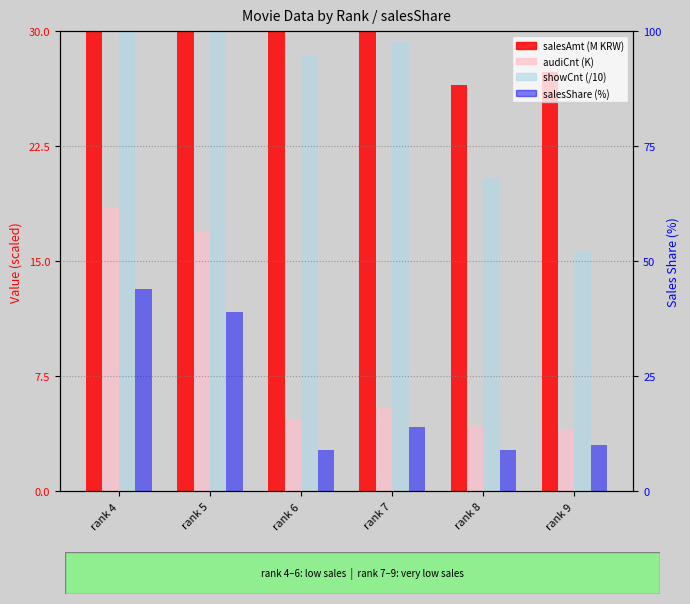

What value does the audiCnt (K) series have at rank 7?

5.5